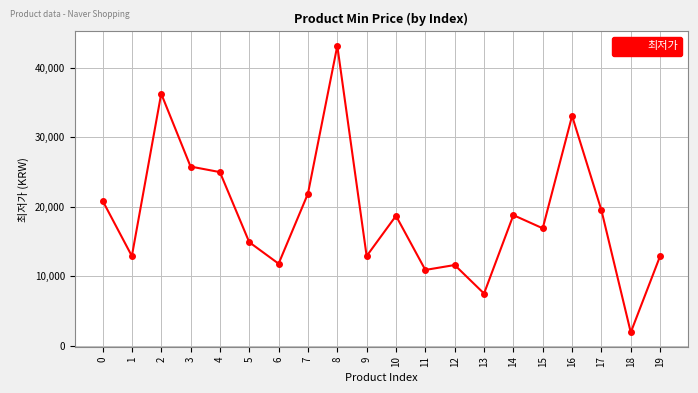

True or false: there are more than 1 points higher than both neighbors.

True